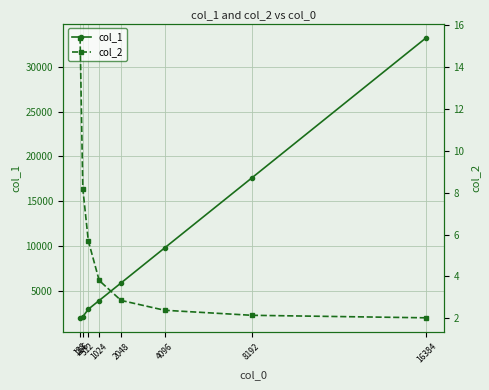

At which label does col_1 first exceed 5860?

4096